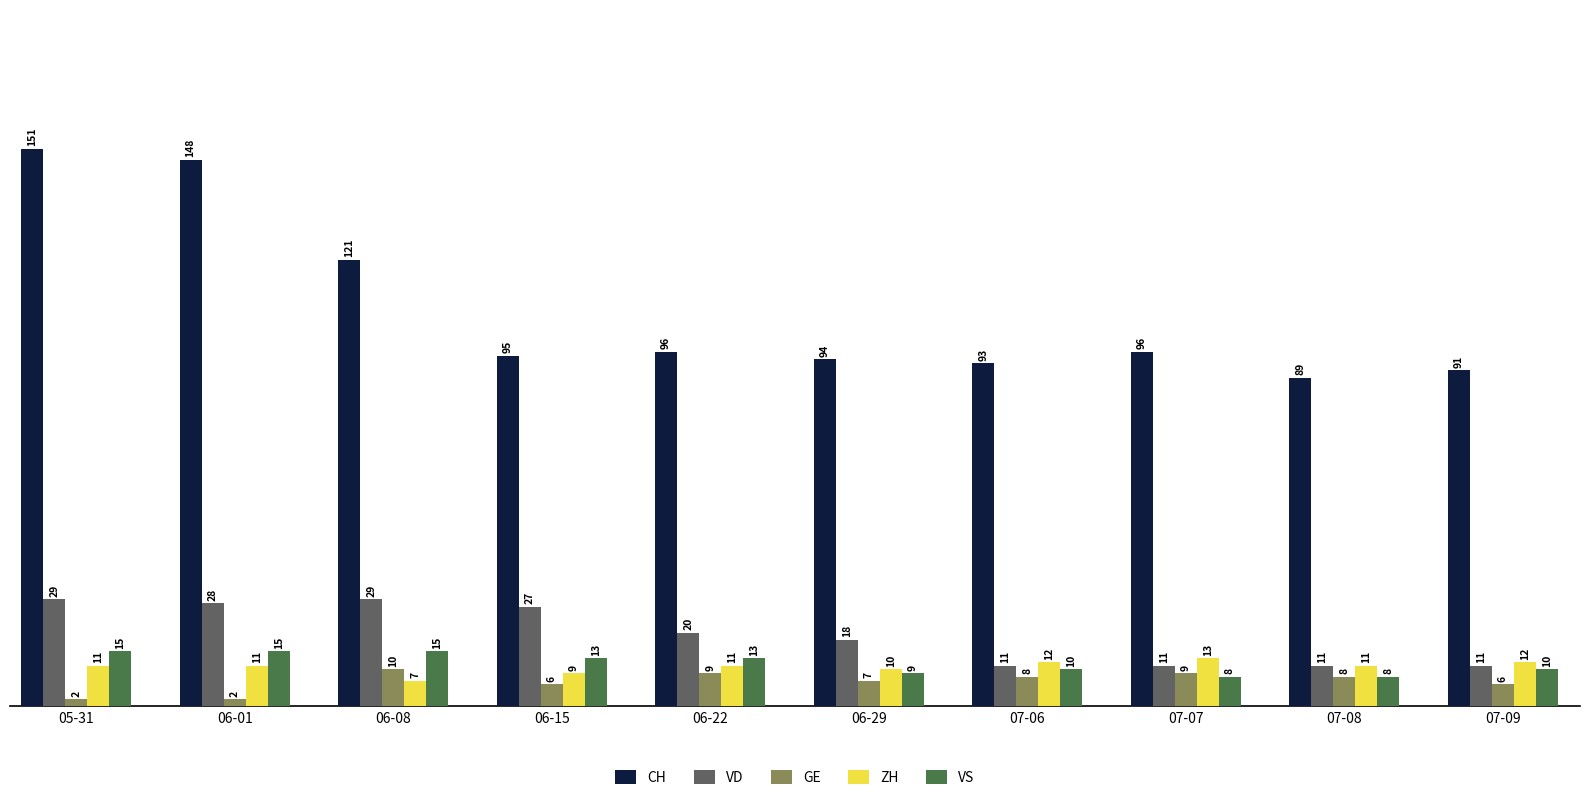

What is the total value across all series at 06-22?

149